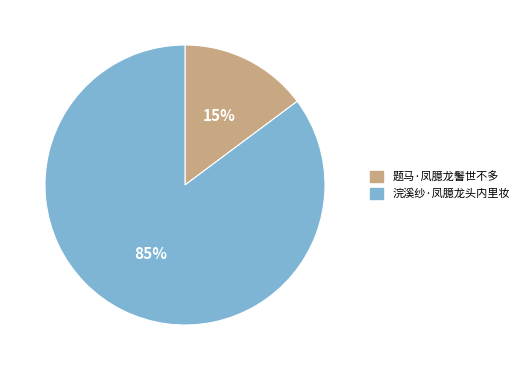

To the nearest percent, what percentage of the pie is 题马·凤臆龙鬐世不多?

15%